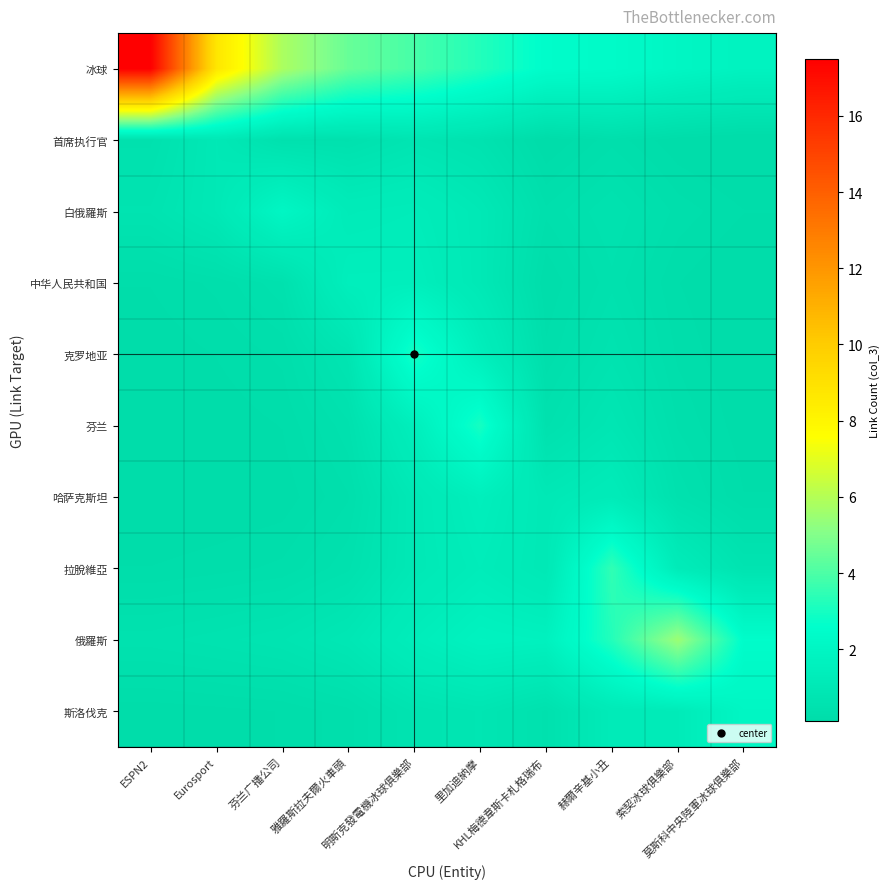

What is the maximum value shown in the chart?

17.5